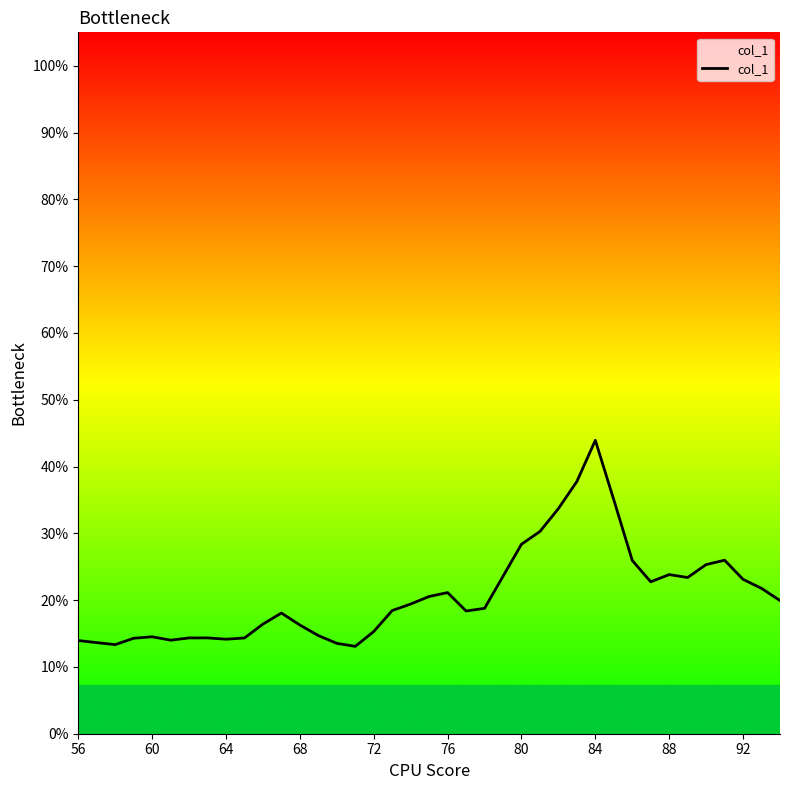

What is the minimum value shown in the chart?

0.1